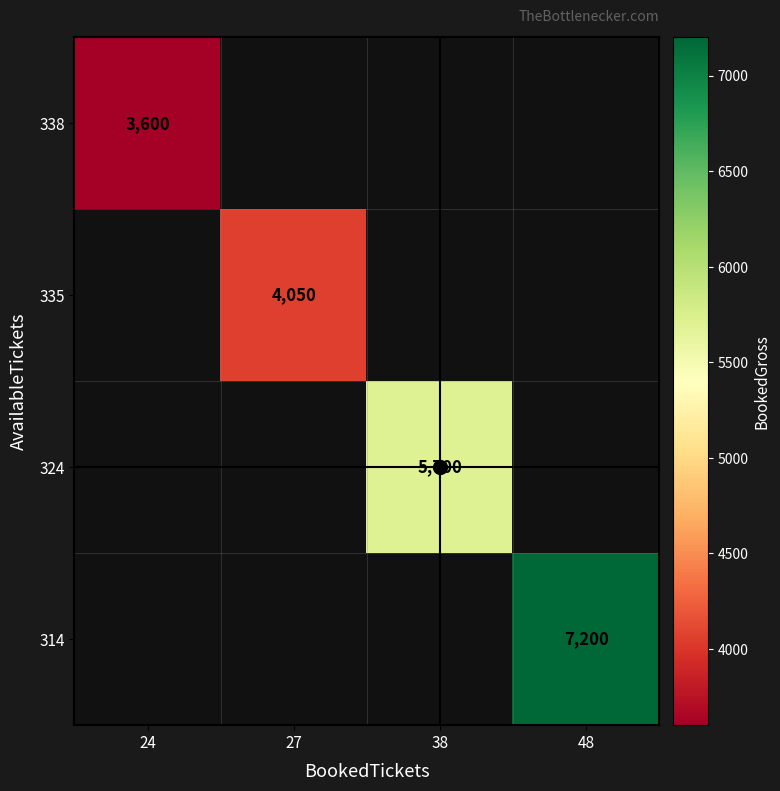

List the series in order of their peak value, lowest first.

314, 324, 335, 338